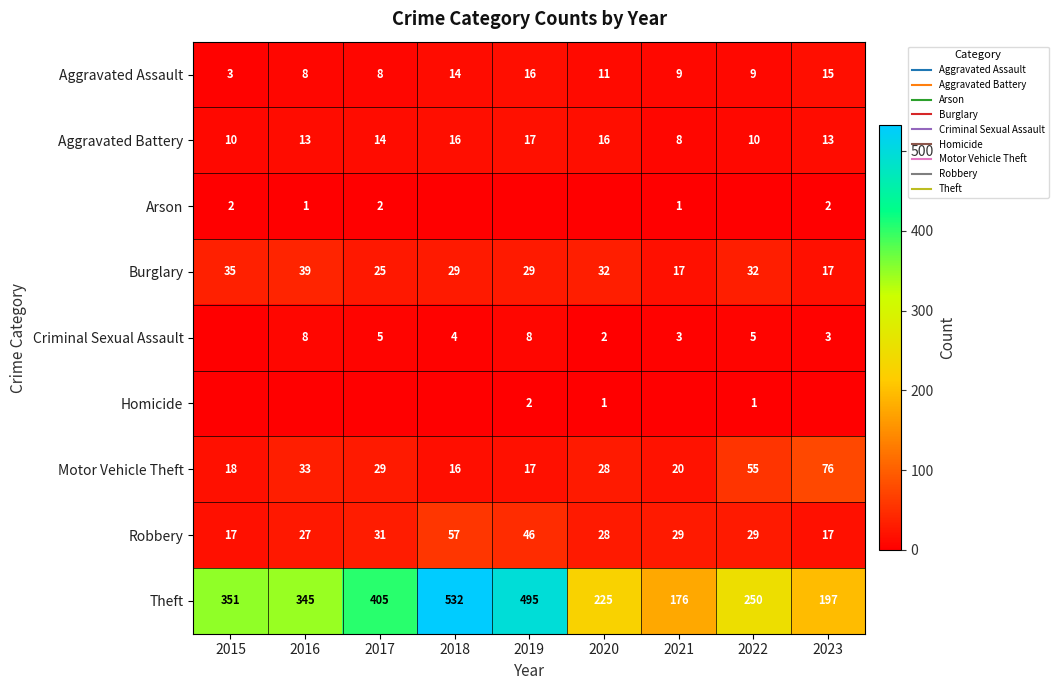

Read the Aggravated Assault value at 2021, to the nearest 10.

10